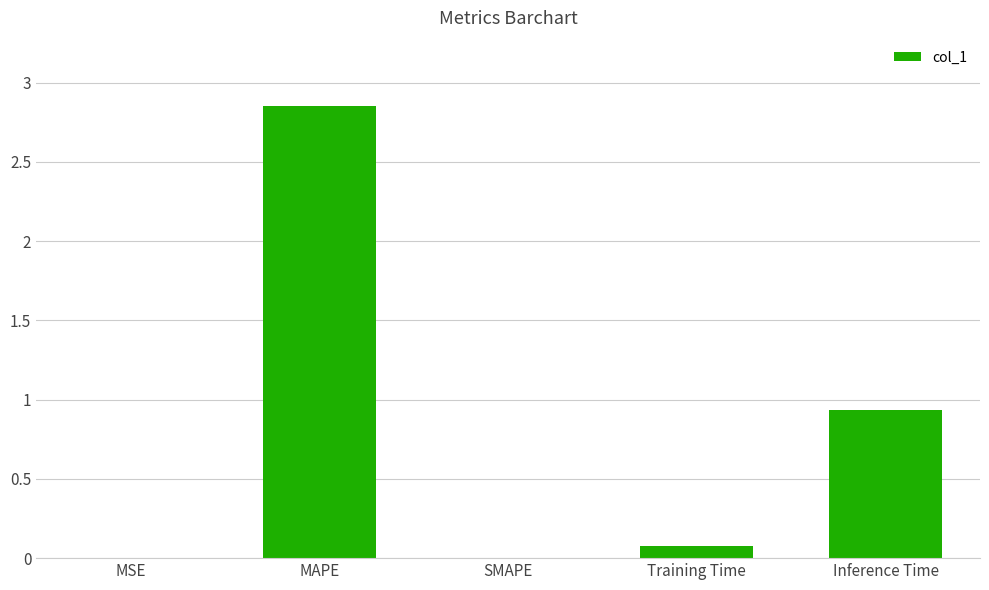

What is the sum of all values?

3.9